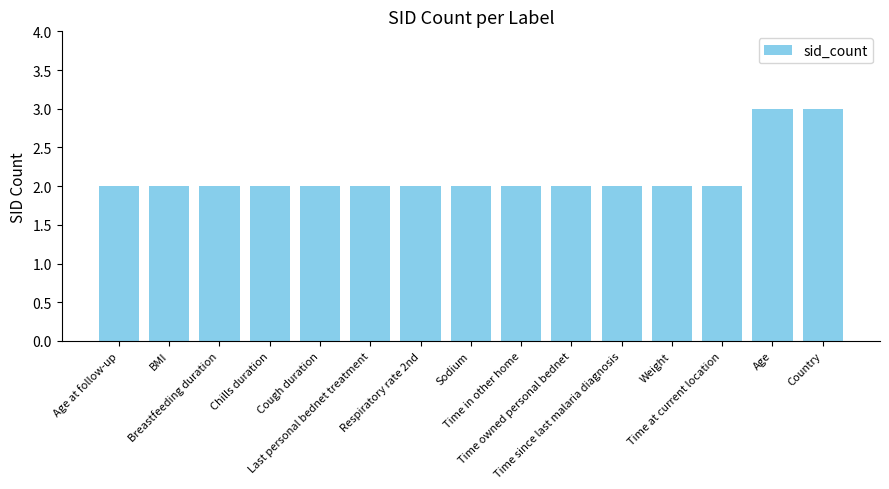

What is the sum of all values?

32